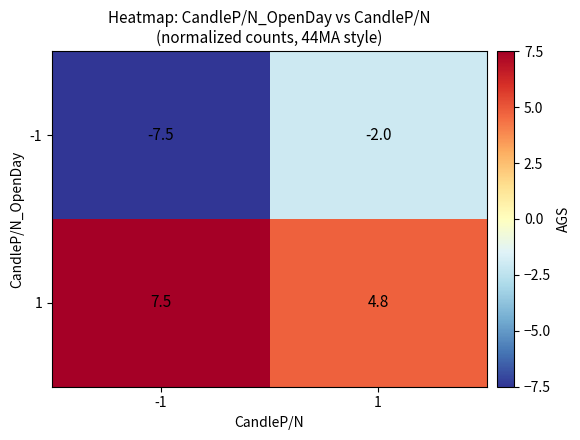

What is the difference between the highest and lowest values at -1?

15.0